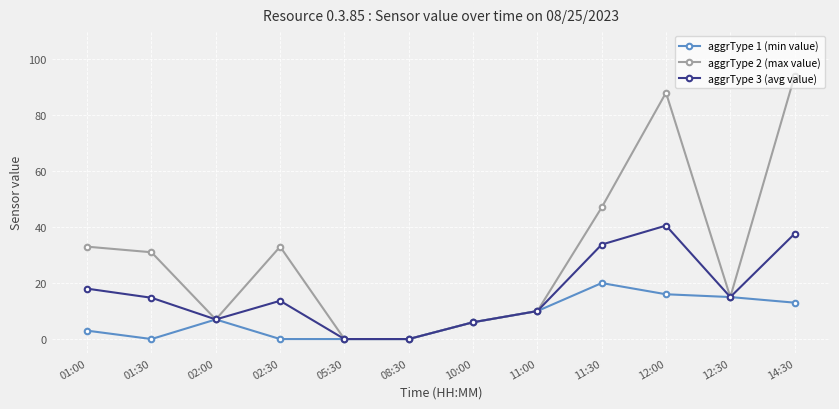

Where is the first local maximum for aggrType 1 (min value)?

02:00